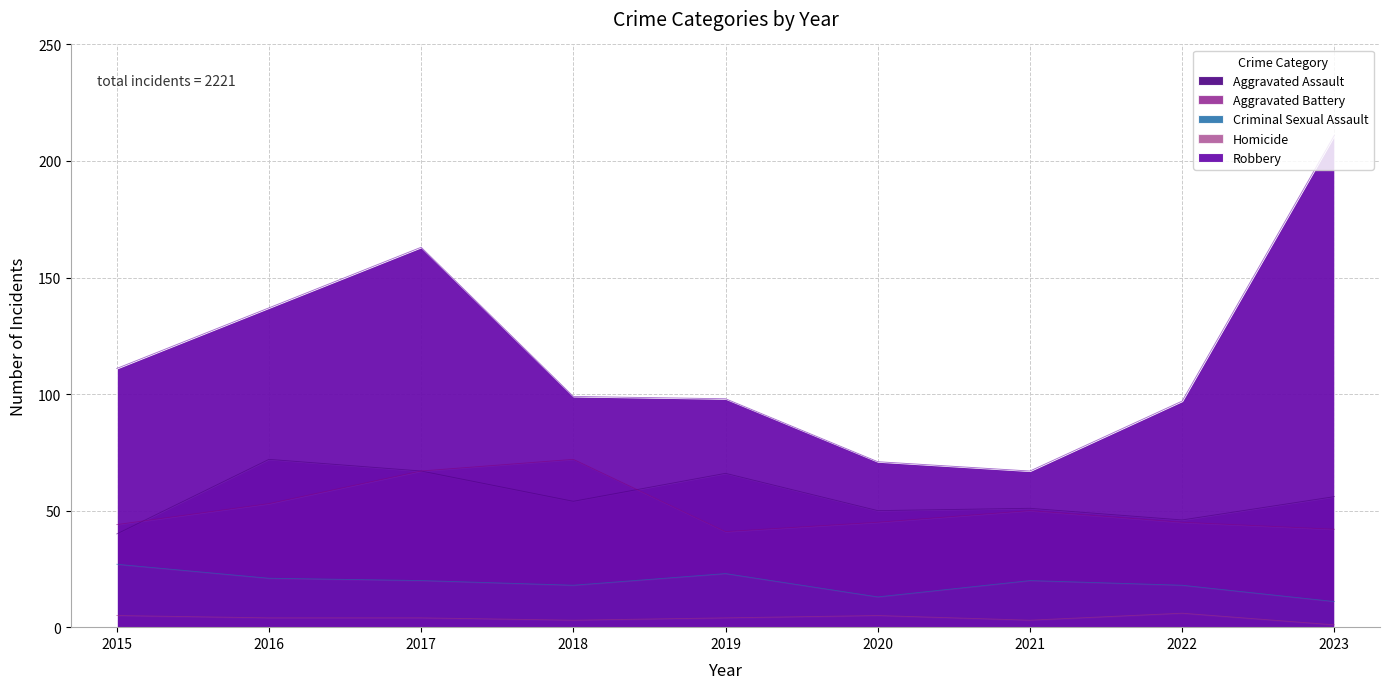

What is the difference between the maximum and minimum values in the Aggravated Battery series?

31